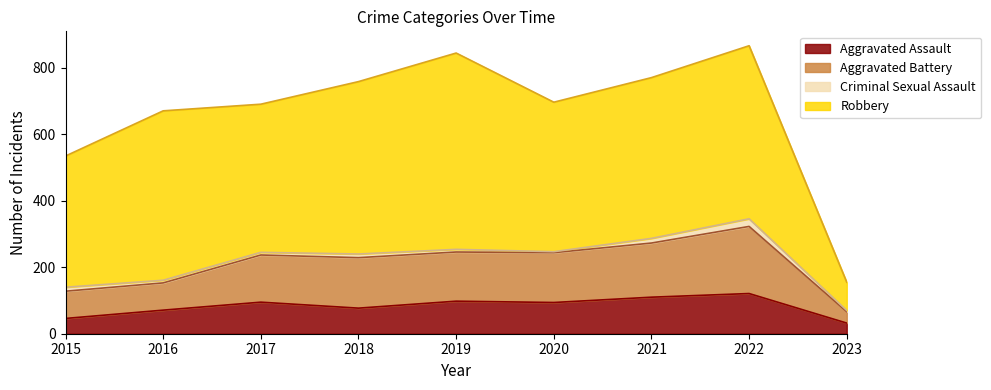

True or false: Aggravated Assault has a value of 121 at 2022.

True